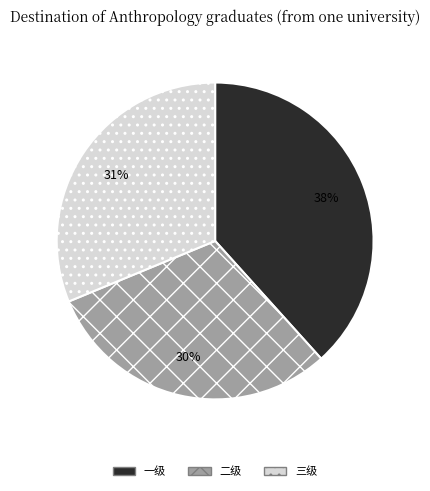

How many slices are in this pie chart?

3